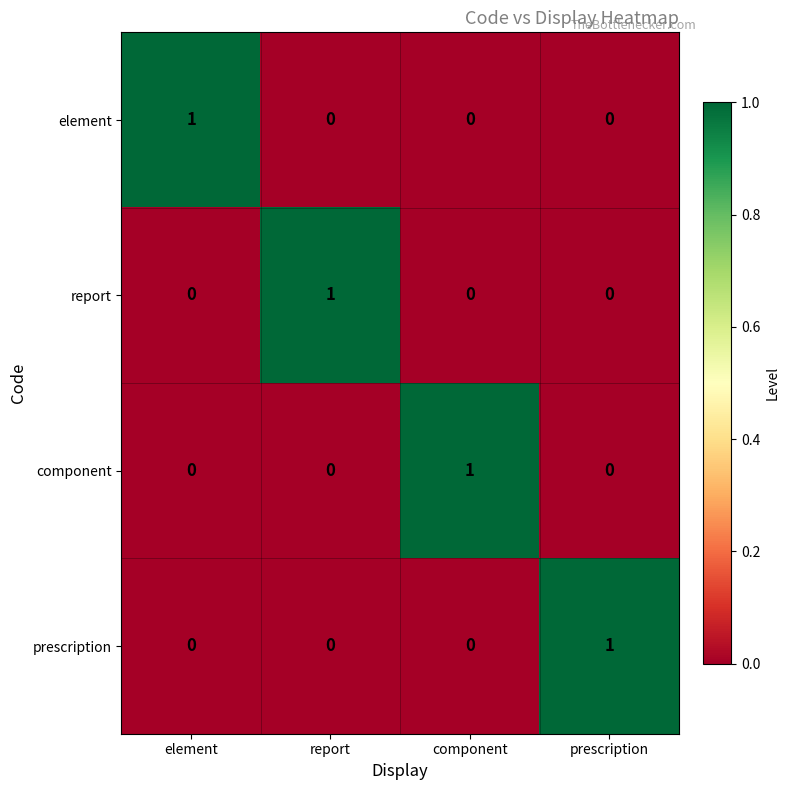

Count the number of data series in this chart.

4